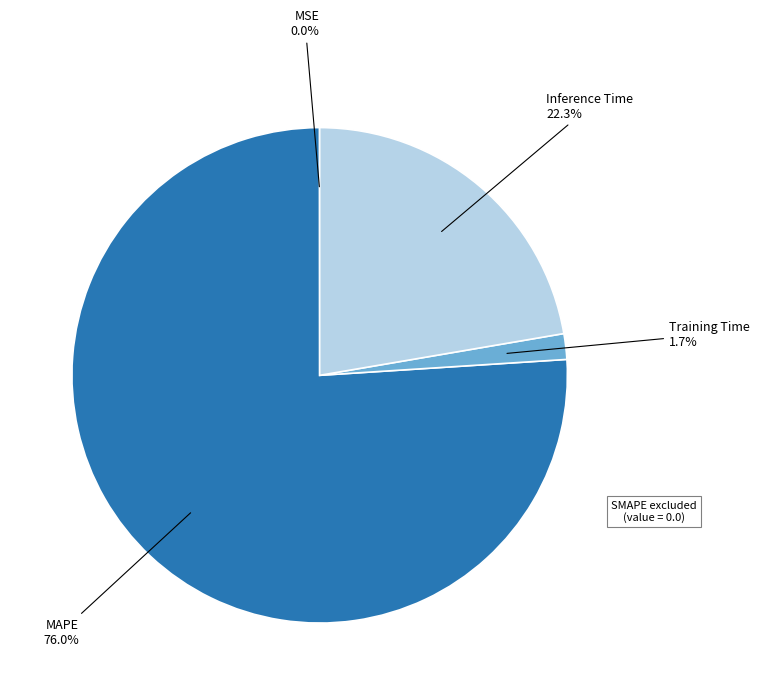

Which slice represents more than half of the pie?

MAPE